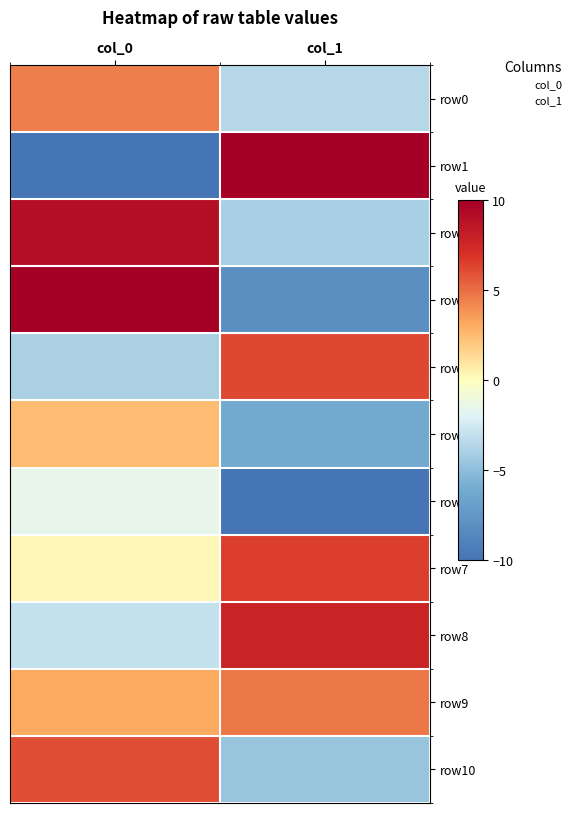

Count the number of data series in this chart.

11